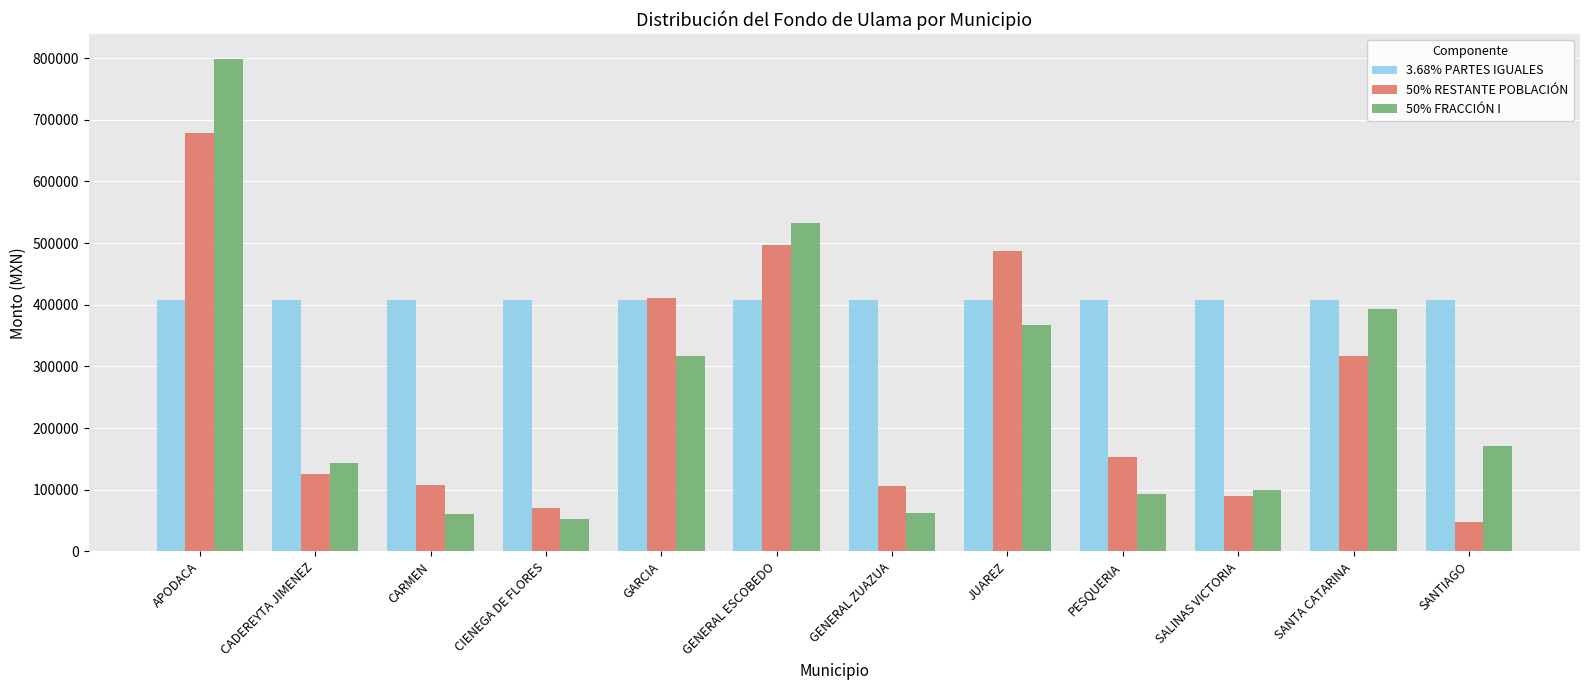

What is the sum of the 3.68% PARTES IGUALES values at CARMEN and GENERAL ESCOBEDO?

814764.9